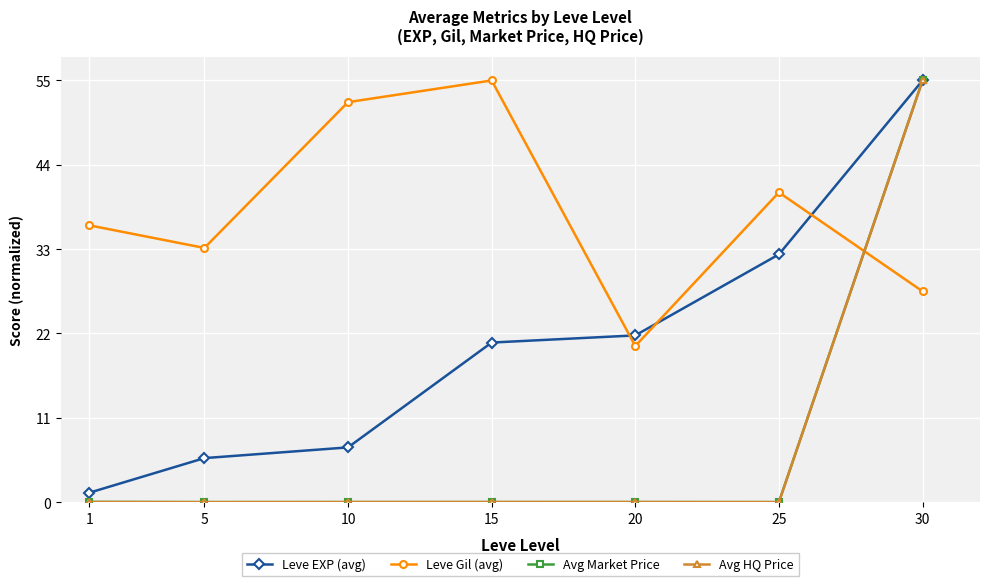

What is the spread (max minus min) of values at 10?

52.2